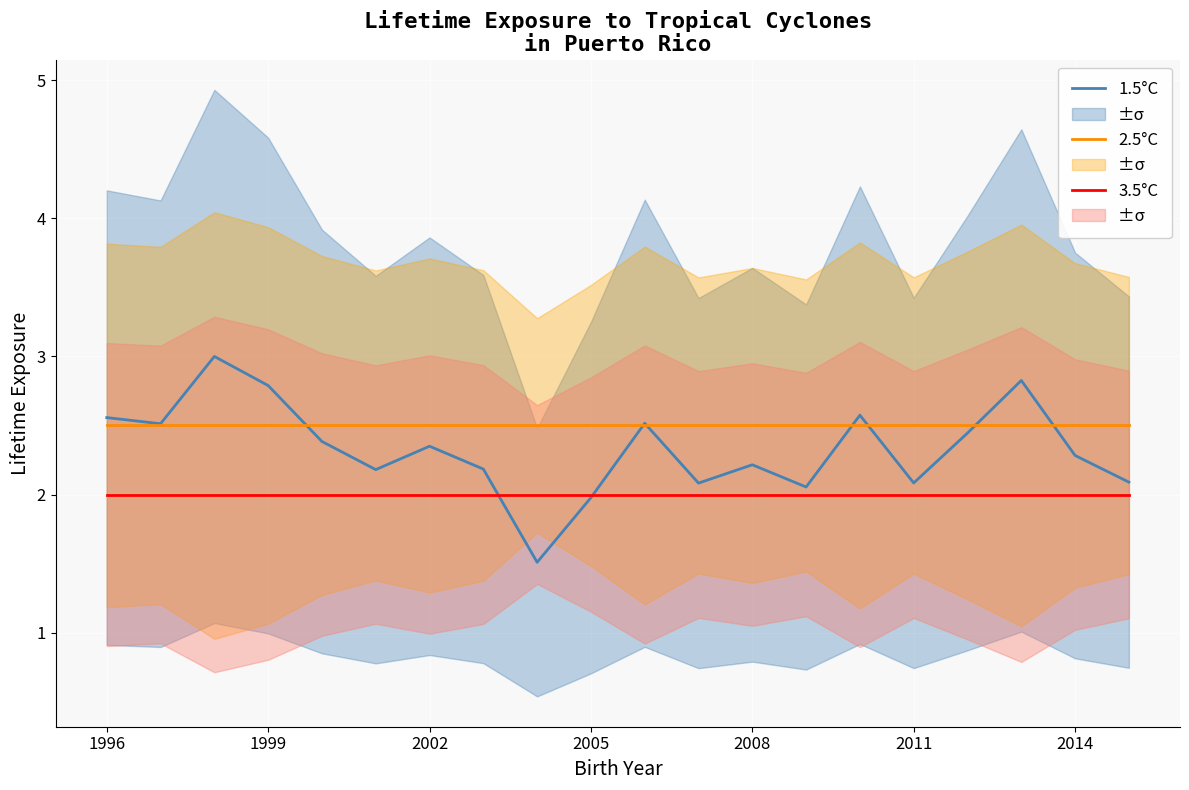

Which series has the largest range (max minus min)?

1.5°C